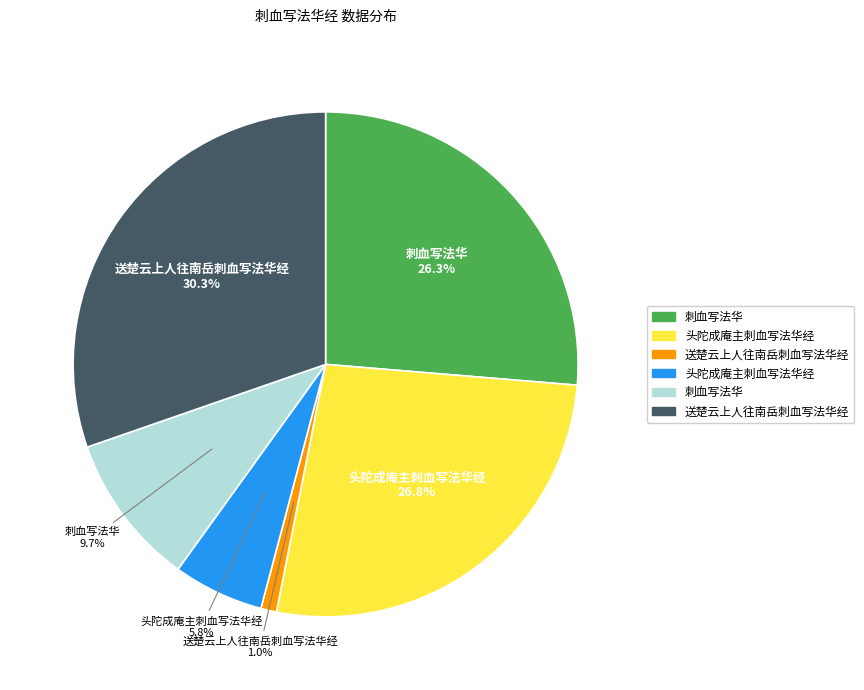

Is there any slice that represents more than half of the pie?

No